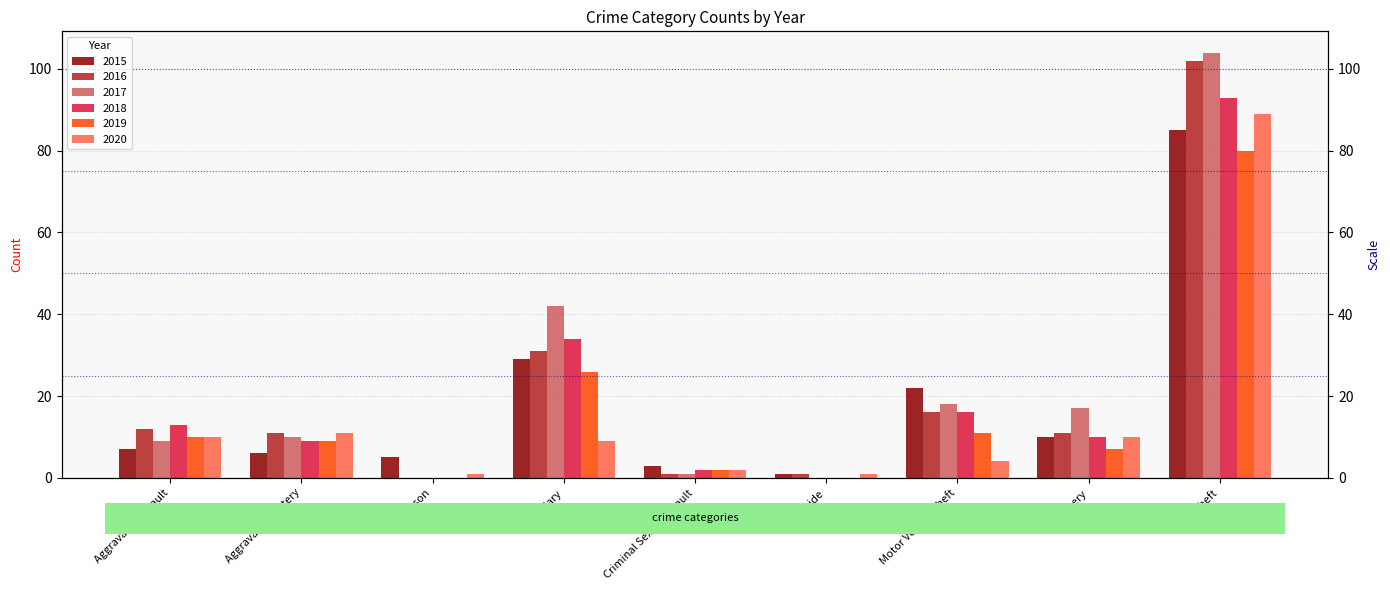

True or false: 2020 has a value of 2 at Arson.

False